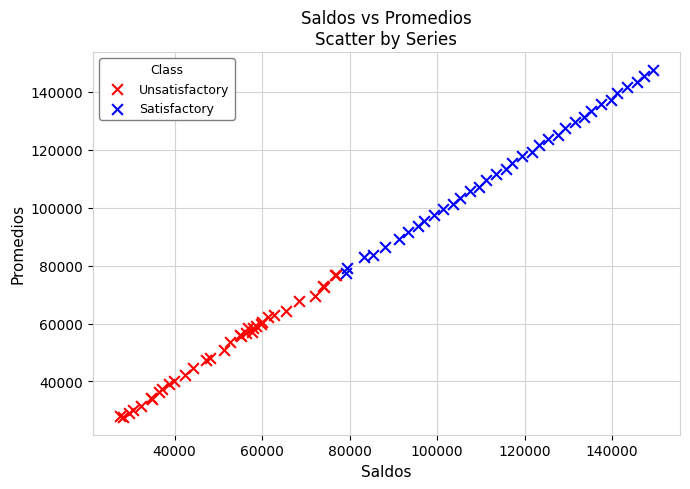

Which series contains the lowest Y value?

Unsatisfactory